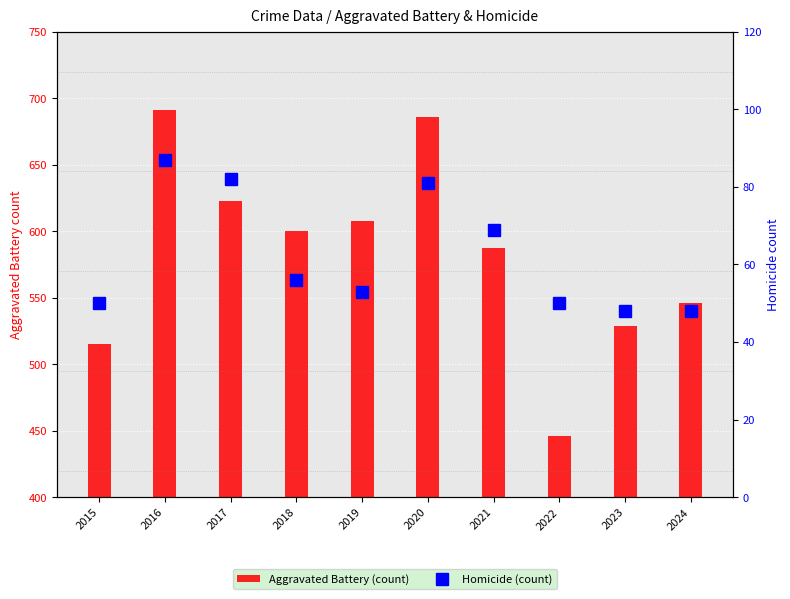

What are all the series names shown in the legend?

Aggravated Battery, Homicide